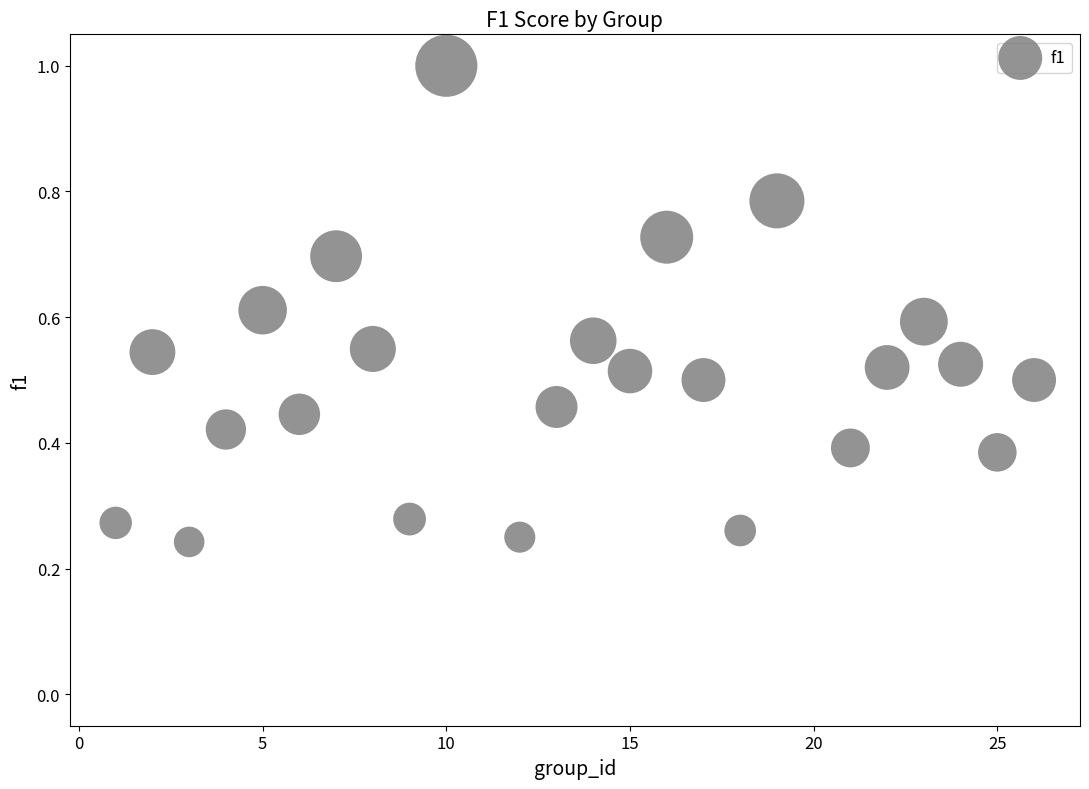

What is the range of Y values (max minus min)?

1.0